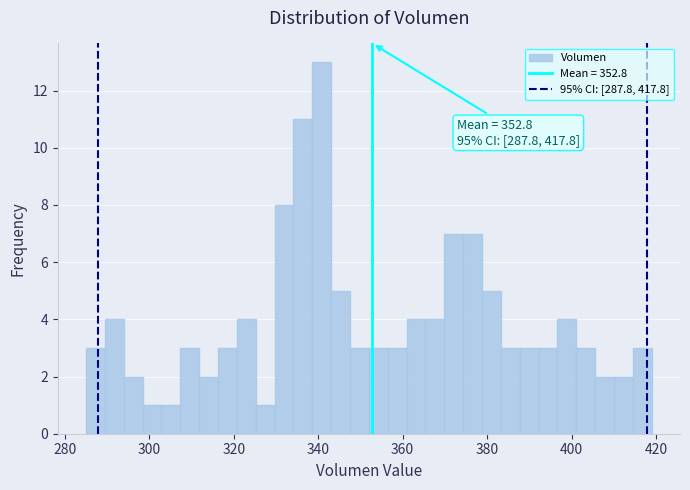

Around what value on the x-axis is the tallest bar? Give the approximate position of its centre, as read against the axis.

340